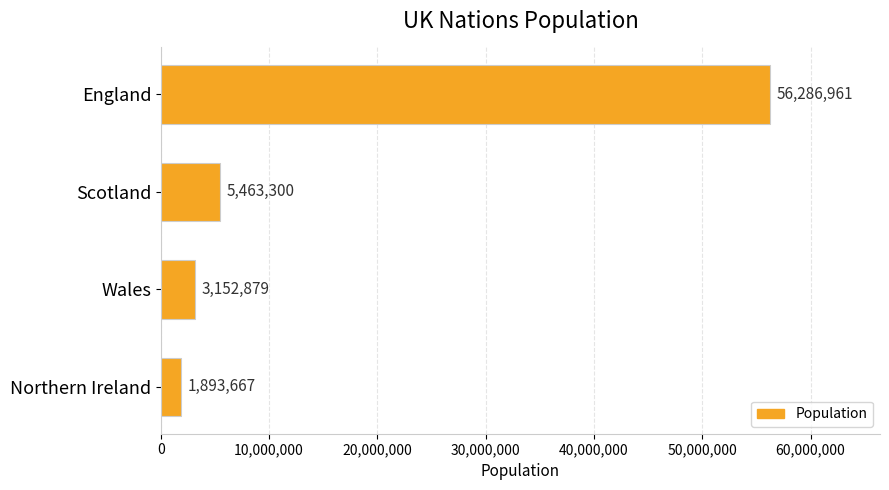

What is the ratio of the value at England to the value at Scotland?

10.3